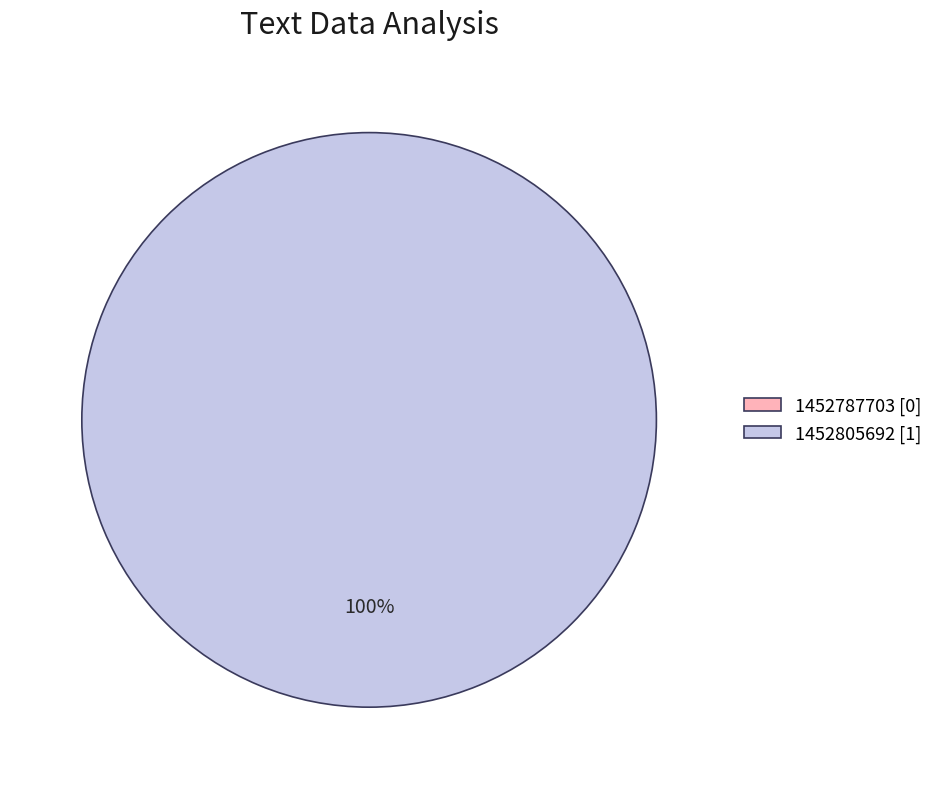

Is it true that 1452805692 is 92% of the pie?

False